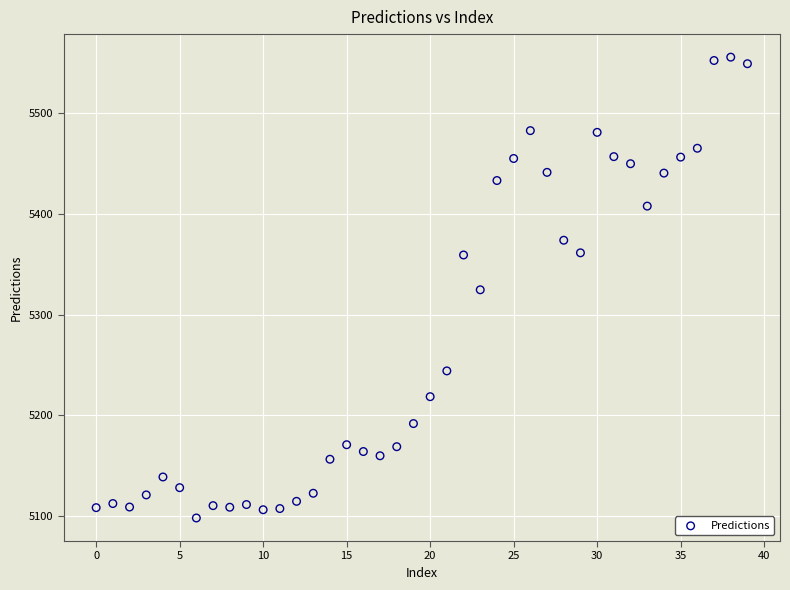

What is the range of Y values (max minus min)?

457.7